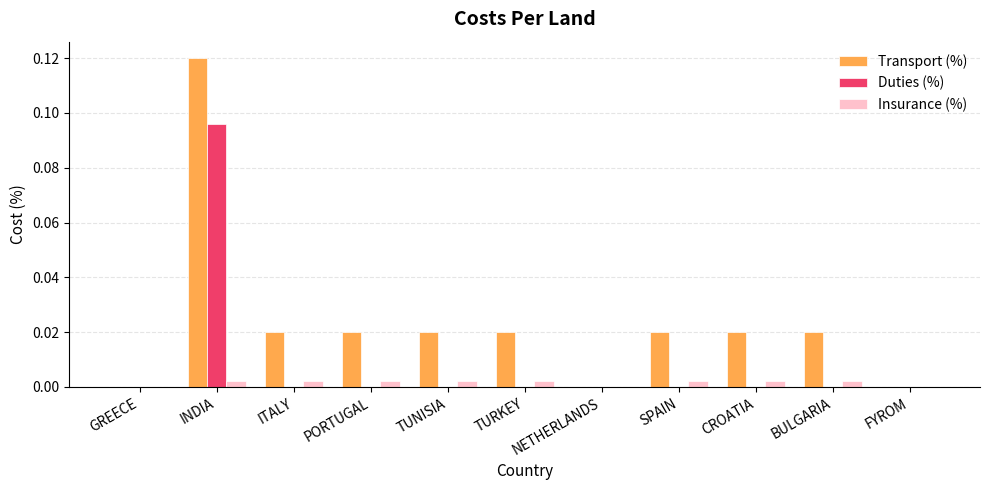

Is the value of Duties (%) at BULGARIA greater than the value of Transport (%) at PORTUGAL?

No